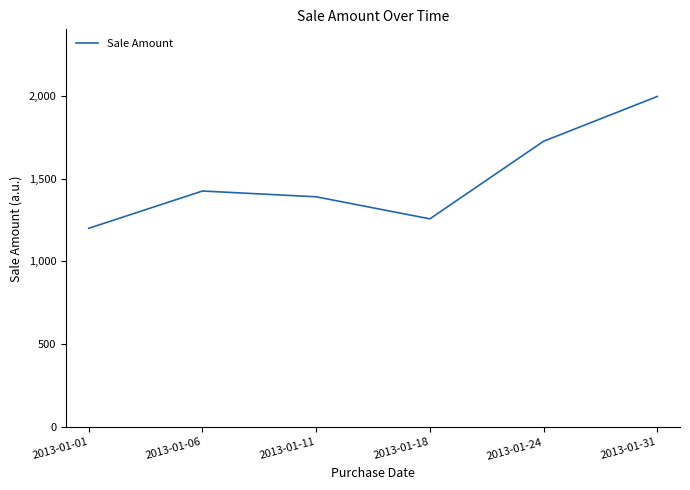

Which category has the lowest value across all series?

2013-01-01